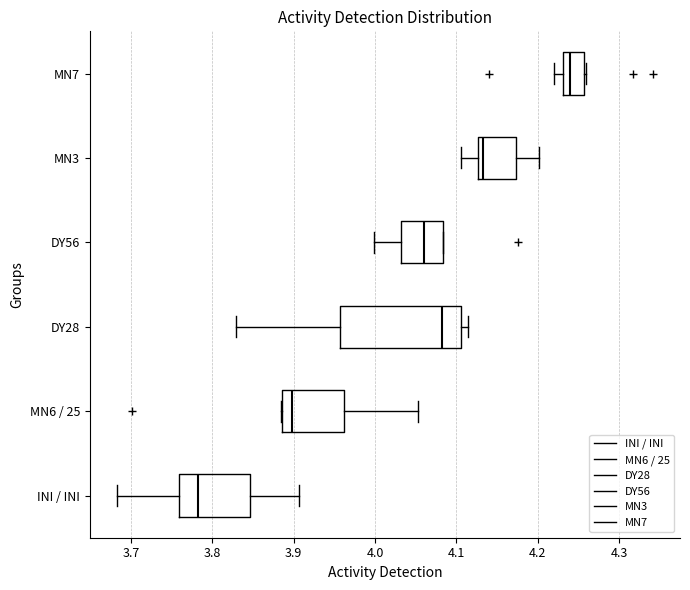

Which box is the widest, from its left edge to its right edge?

DY28